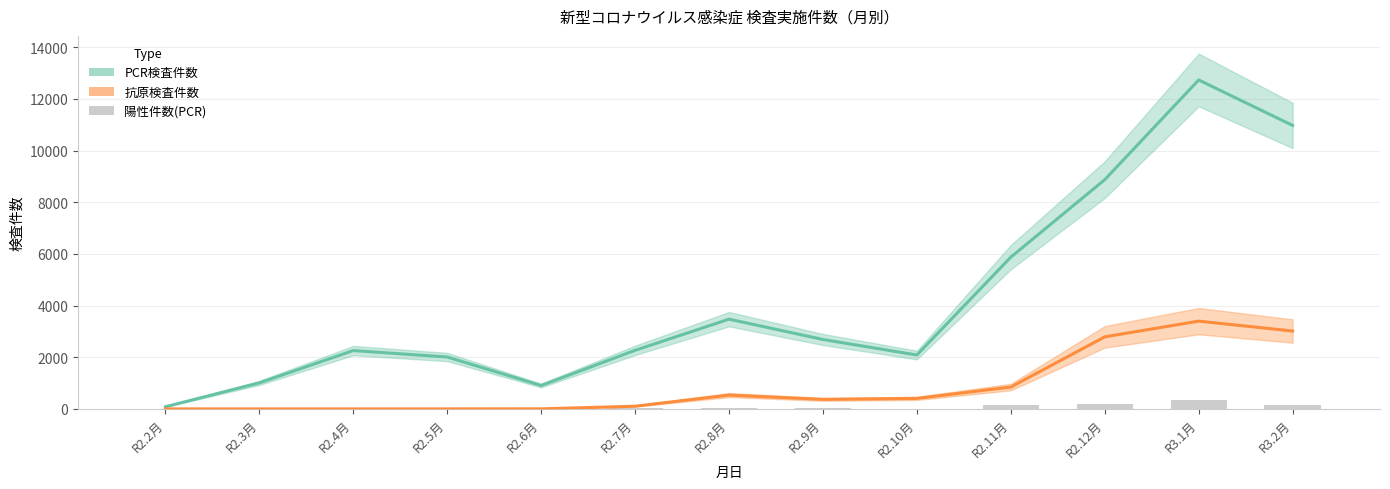

Are the bars grouped side by side (vs. stacked)?

Yes